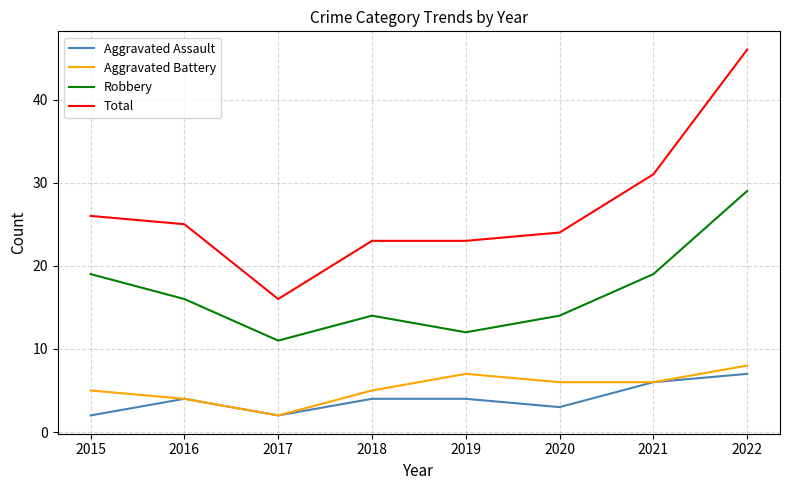

Reading right to left, transcribe all the data shown in this chart.

Aggravated Assault: 7	6	3	4	4	2	4	2
Aggravated Battery: 8	6	6	7	5	2	4	5
Robbery: 29	19	14	12	14	11	16	19
Total: 46	31	24	23	23	16	25	26